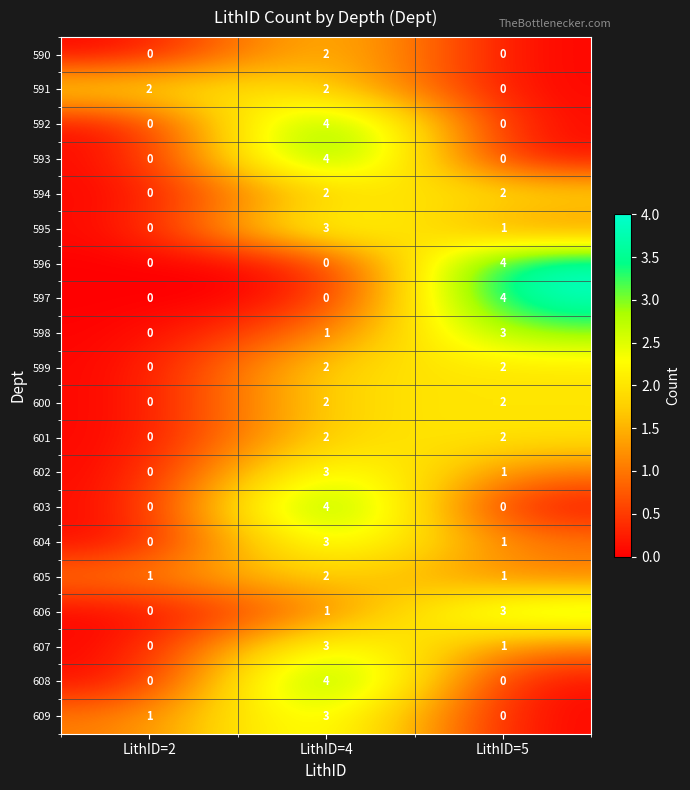

At which label does 602 reach its peak?

LithID=4